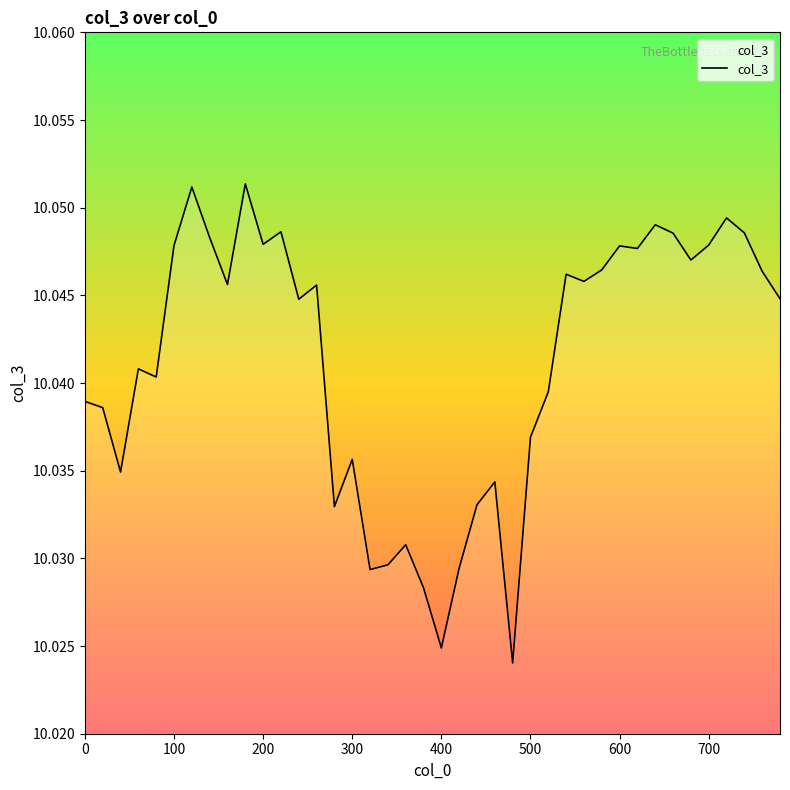

How many interior local peaks (higher than both neighbors) does the data have?

12